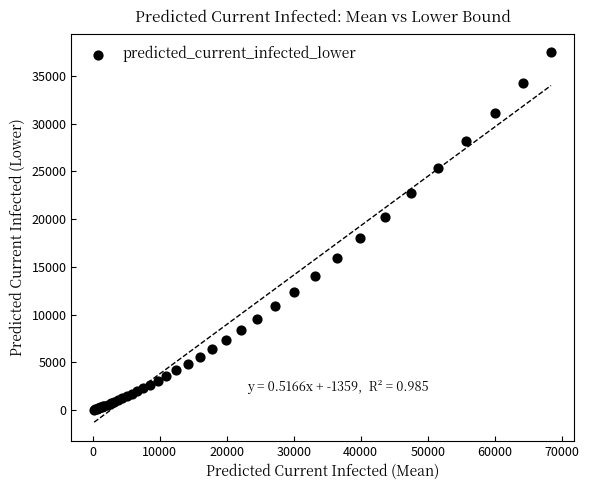

What Y value in the scatter plot is closest to 18770?

17992